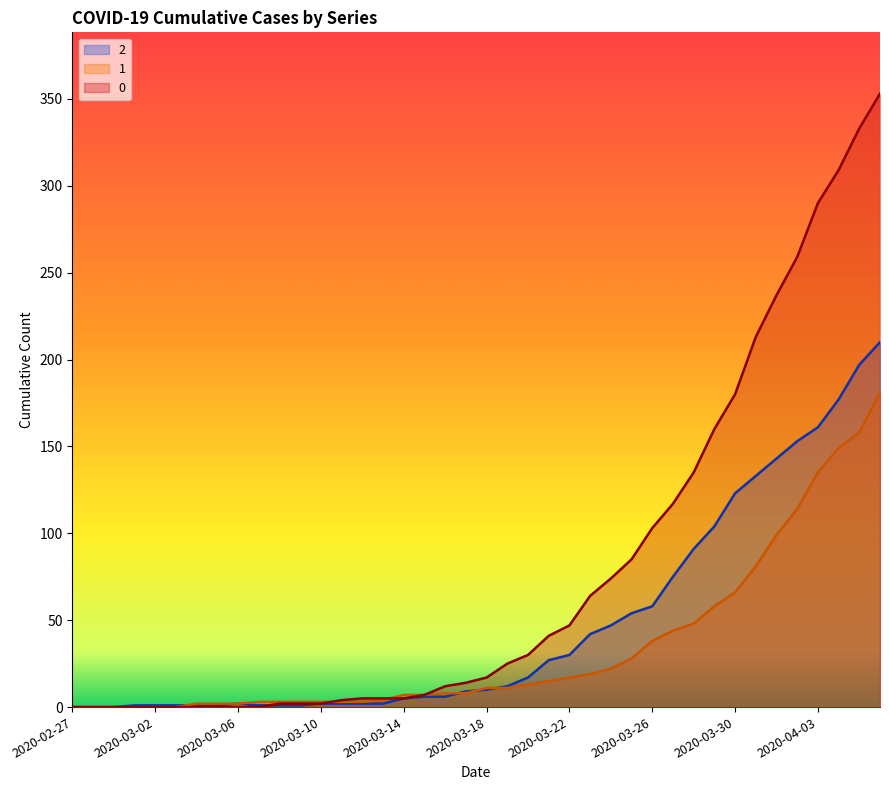

How many intersections are there between 0 and 2?

1